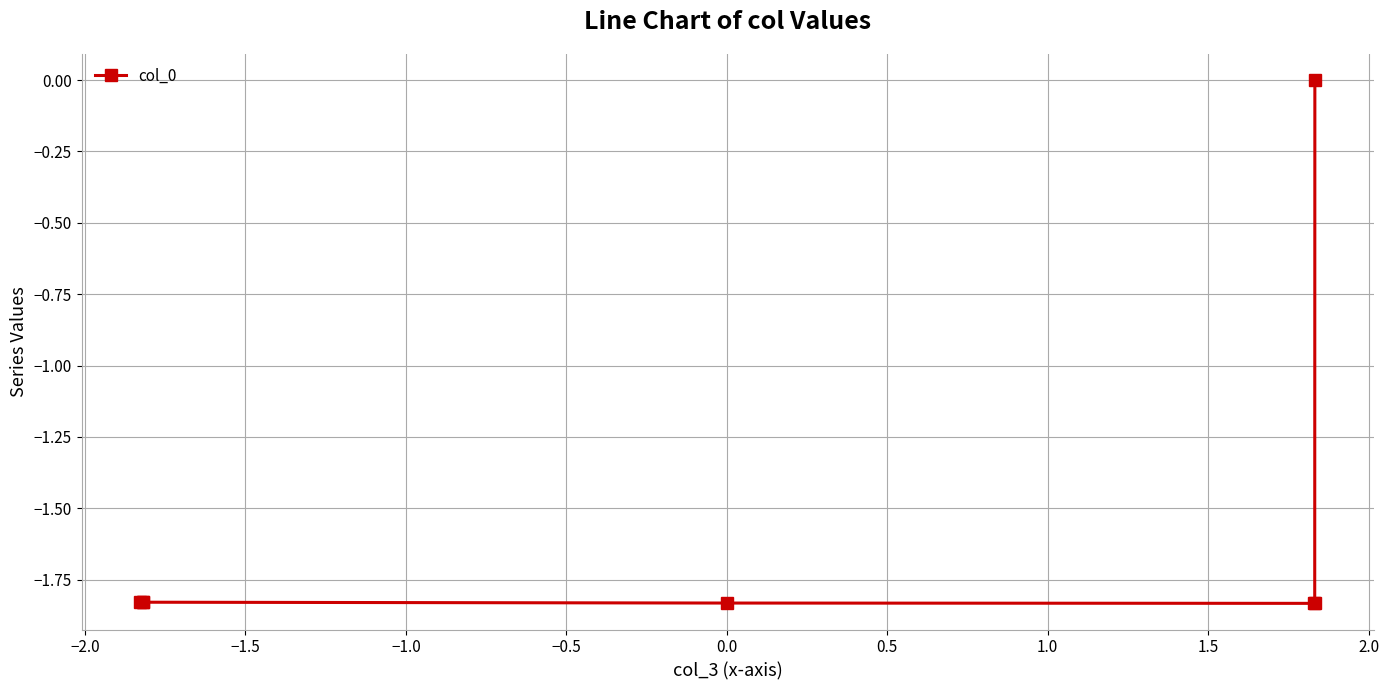

Reading left to right, what are all the values shown in this chart?

0.0	-1.8	-1.8	-1.8	-1.8	-1.8	-1.8